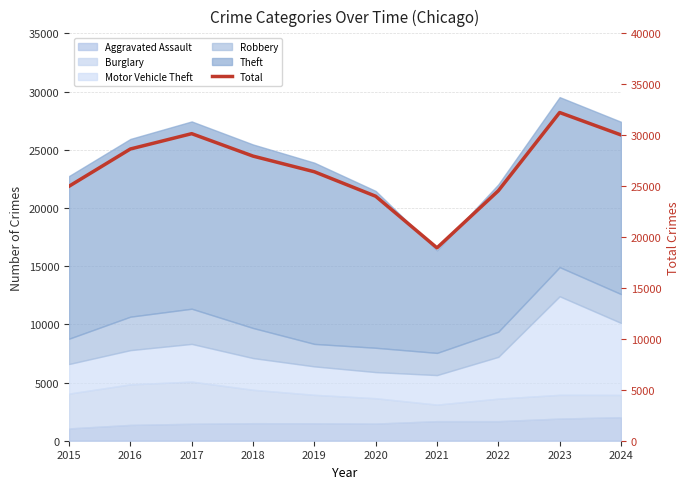

How many values are below 27946?

5